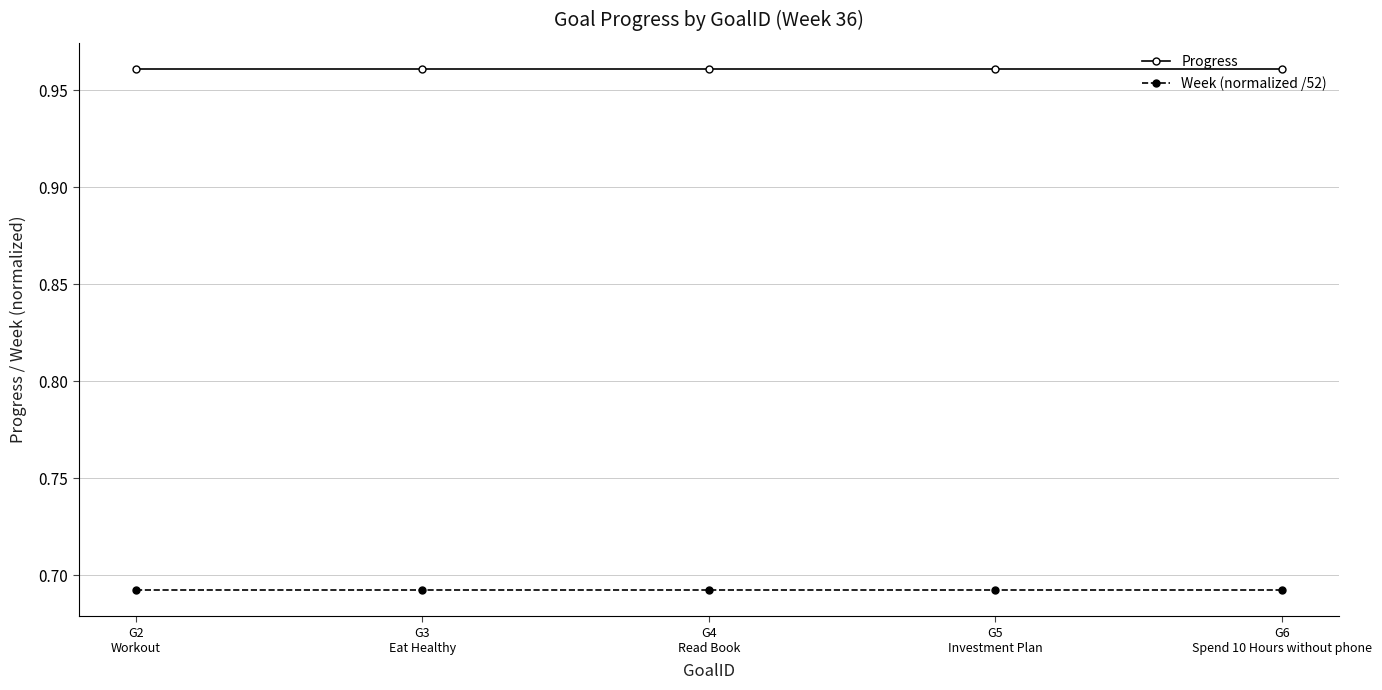

Rank the series at G6
Spend 10 Hours without phone from lowest to highest value.

Week (normalized /52), Progress